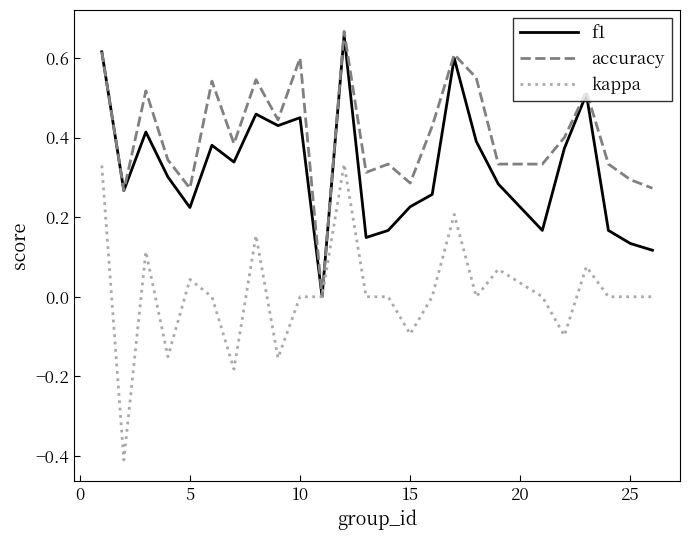

Rank the series by their average value, from highest to lowest.

accuracy, f1, kappa